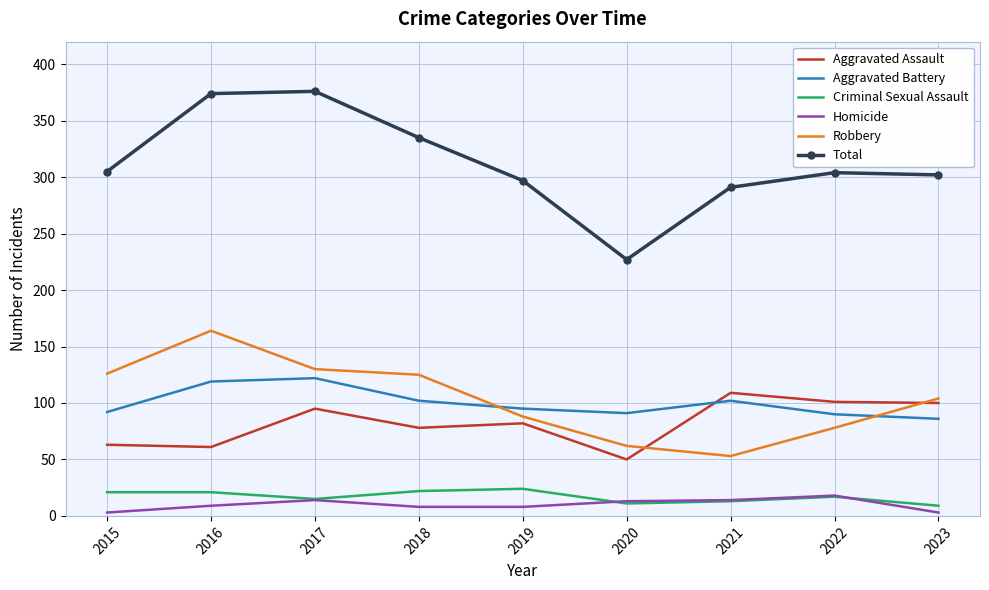

Which series has the largest total across all categories?

Total